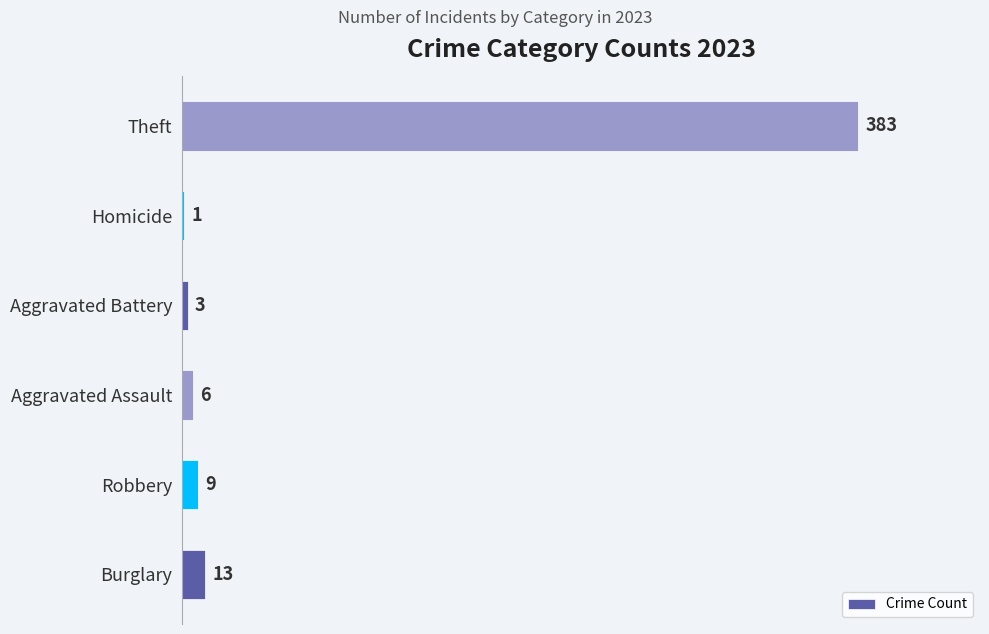

What is the change in value from Robbery to Homicide?

-8